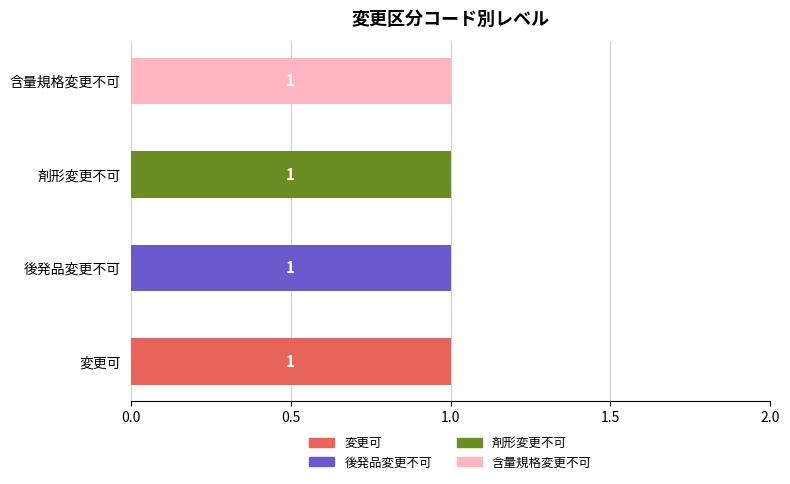

Are the bars grouped side by side (vs. stacked)?

Yes